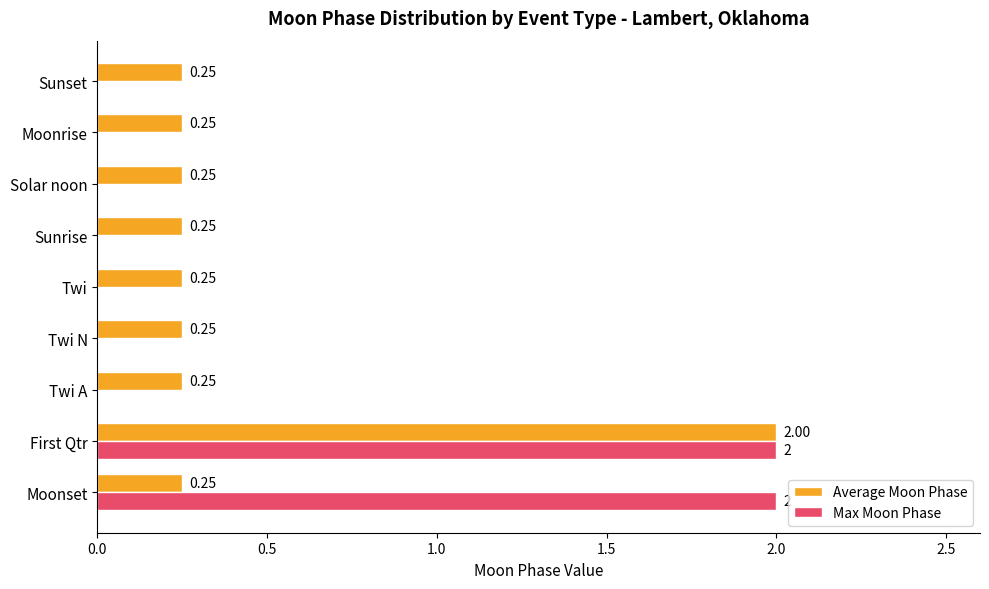

At which category is the sum across all series the highest?

First Qtr